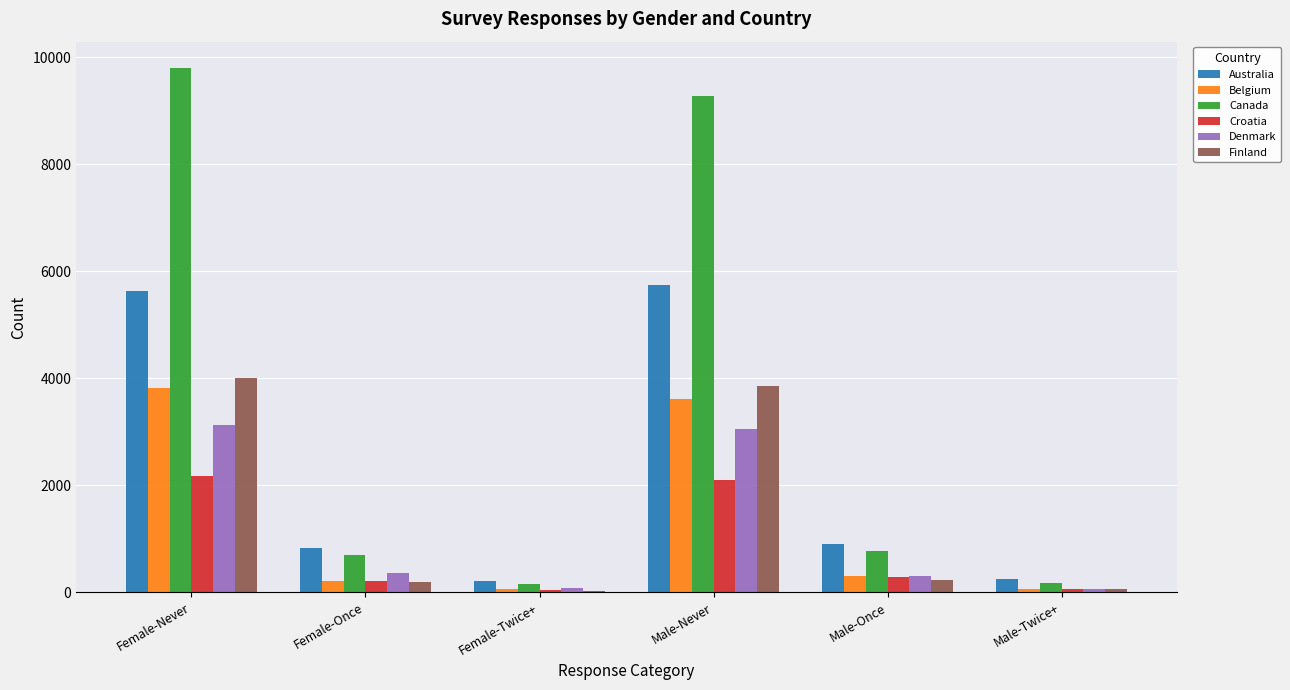

What is the lowest value of the Australia series?

217